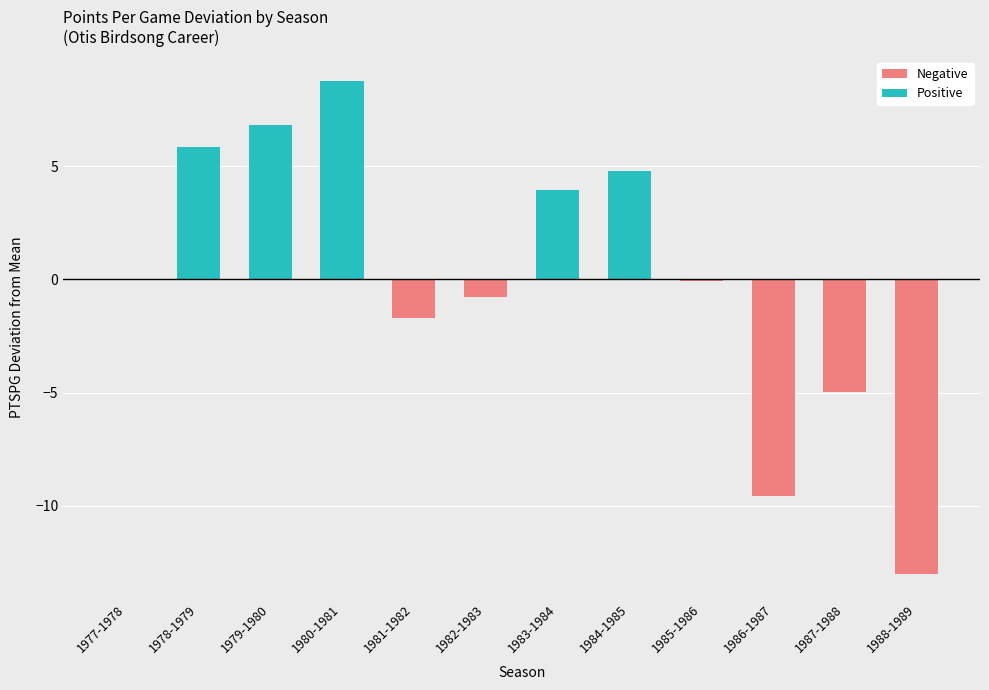

List the labels in order of value, smallest first.

1988-1989, 1986-1987, 1987-1988, 1981-1982, 1982-1983, 1985-1986, 1977-1978, 1983-1984, 1984-1985, 1978-1979, 1979-1980, 1980-1981